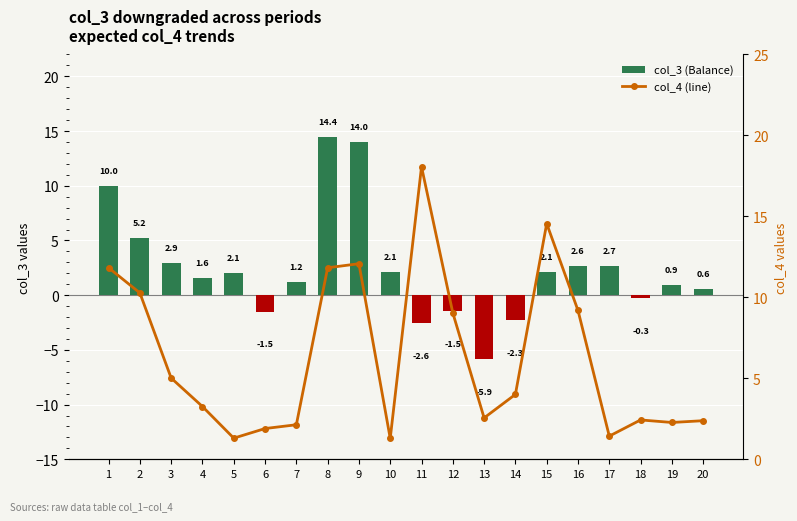

Which series has the widest spread of values?

col_3 (Balance)